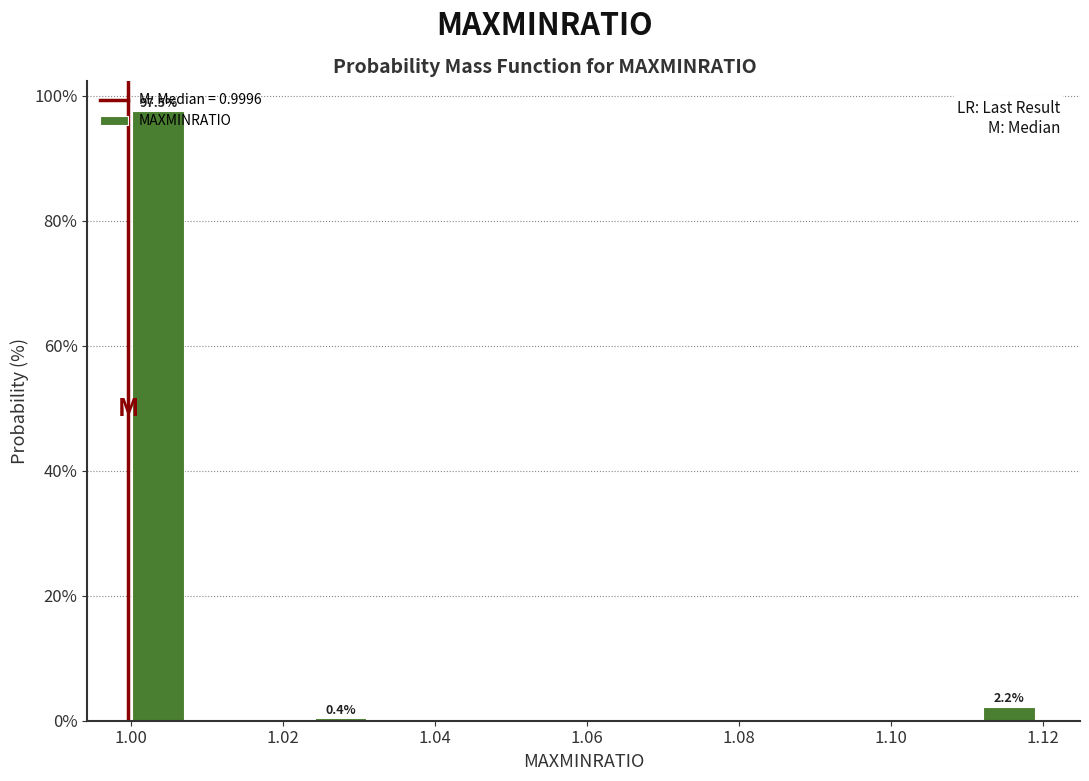

Around what value on the x-axis is the tallest bar? Give the approximate position of its centre, as read against the axis.

1.004